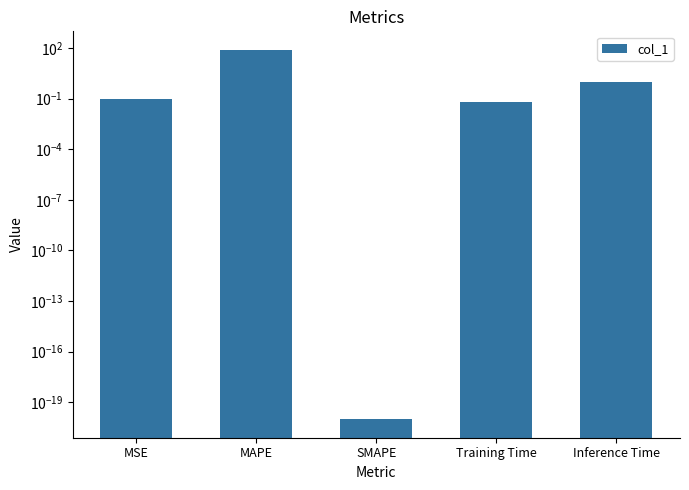

List the labels in order of value, smallest first.

SMAPE, Training Time, MSE, Inference Time, MAPE